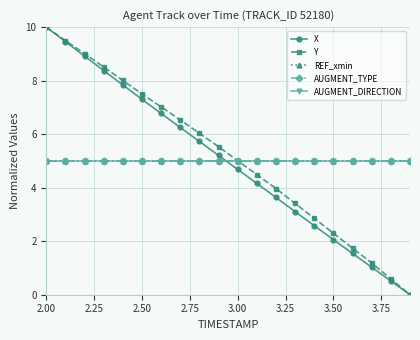

Which series has the largest total across all categories?

Y